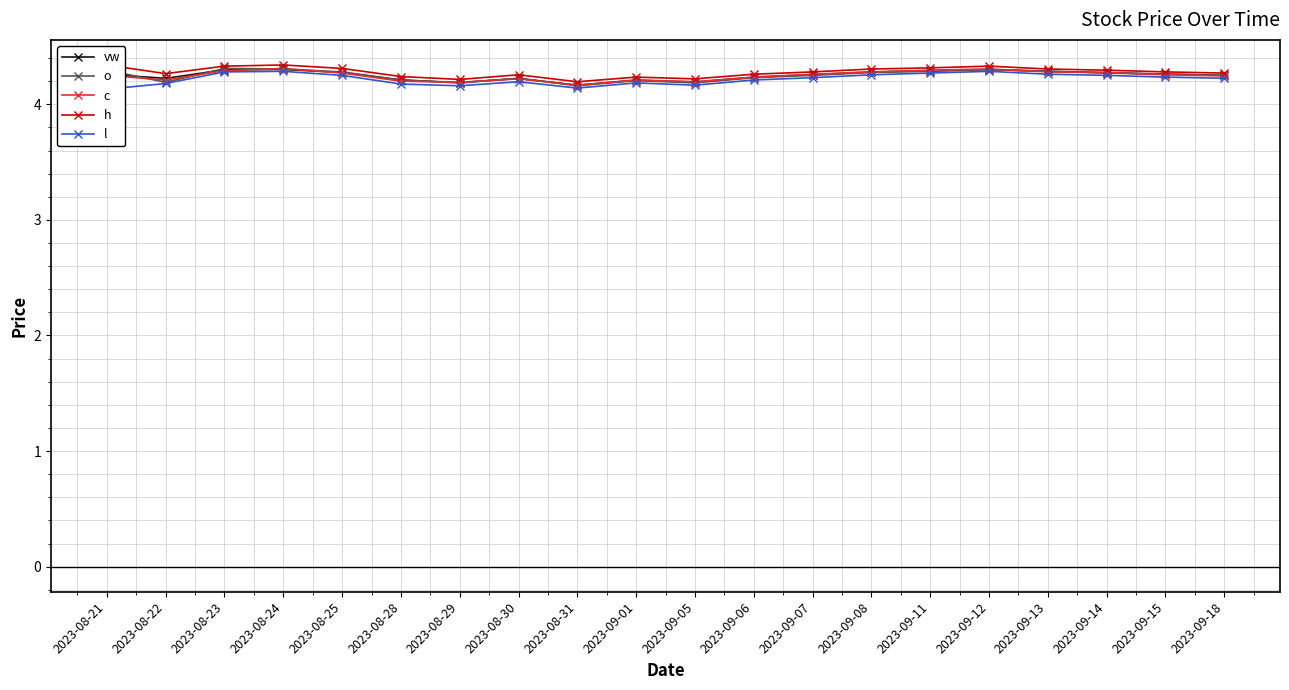

Rank the series by their maximum value, from lowest to highest.

l, vw, o, c, h